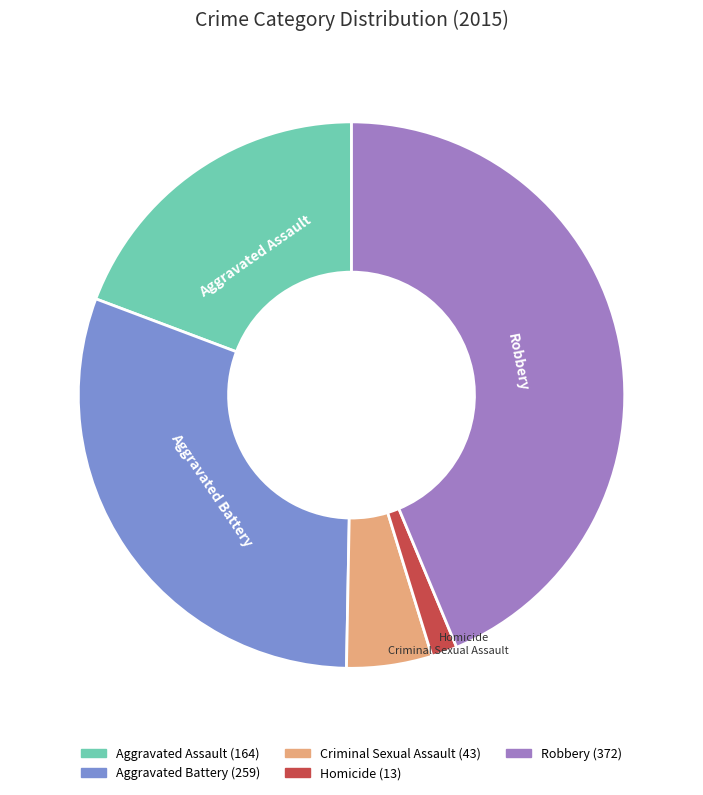

Combined, do Aggravated Assault and Homicide account for over 50%?

No